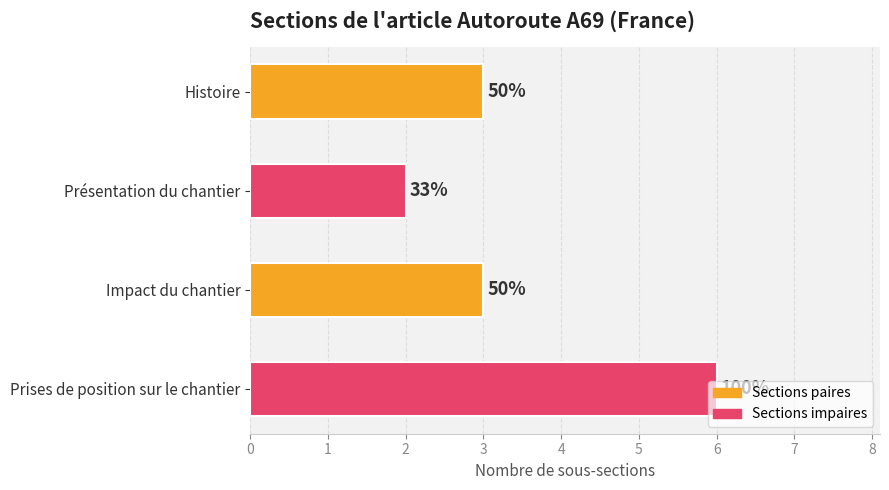

List the labels in order of value, smallest first.

1, 0, 2, 3